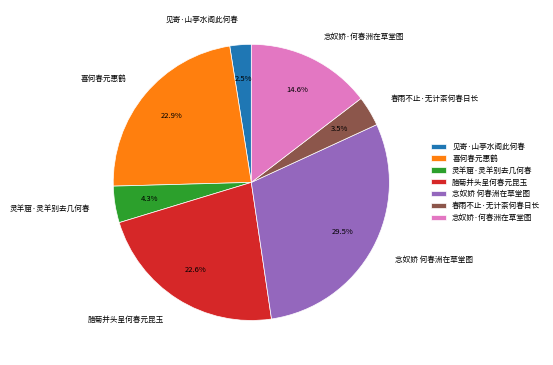

Count the number of slices in the pie.

7